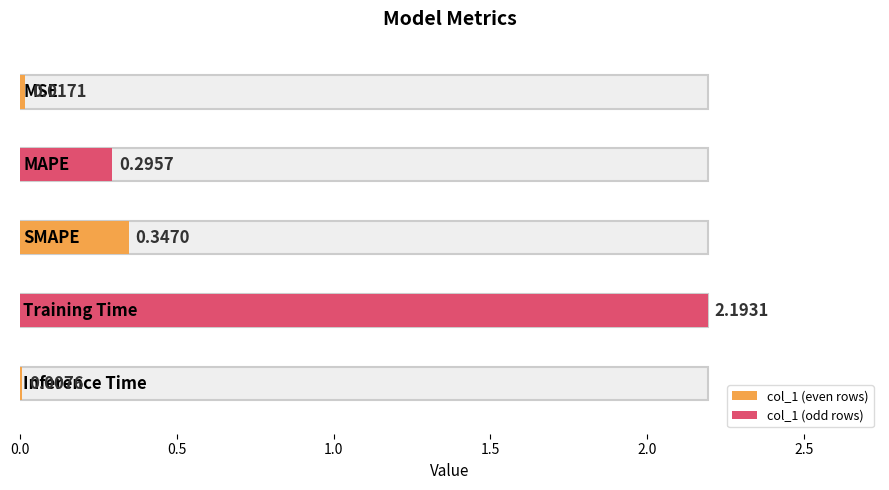

List the labels in order of value, largest first.

Training Time, SMAPE, MAPE, MSE, Inference Time